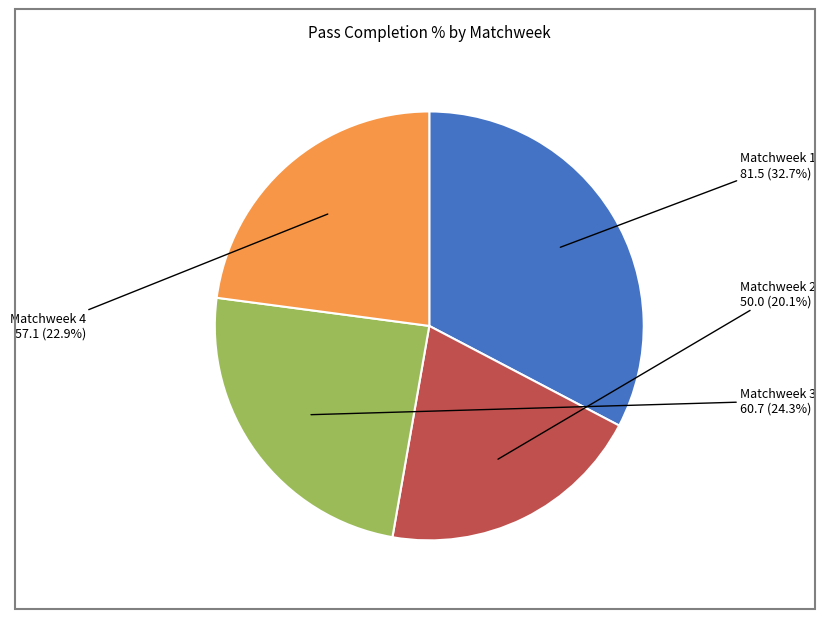

Is there a majority slice in this chart?

No